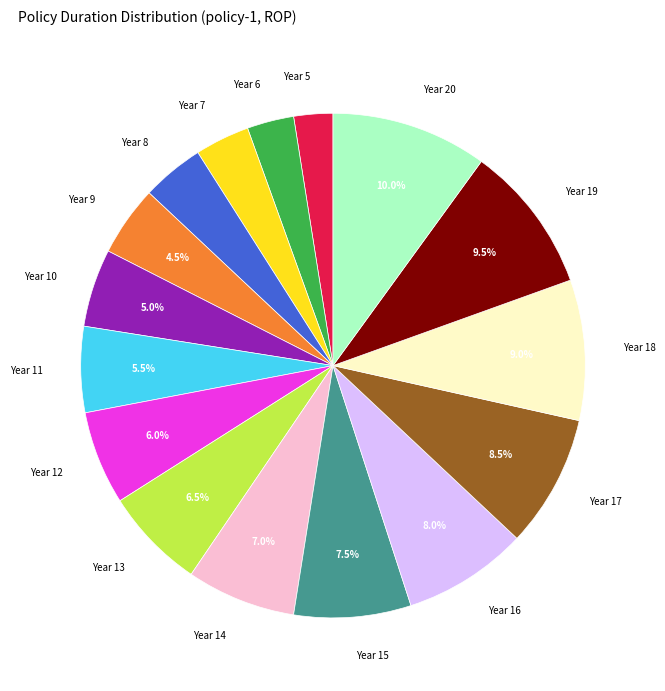

Does any single category account for the majority?

No